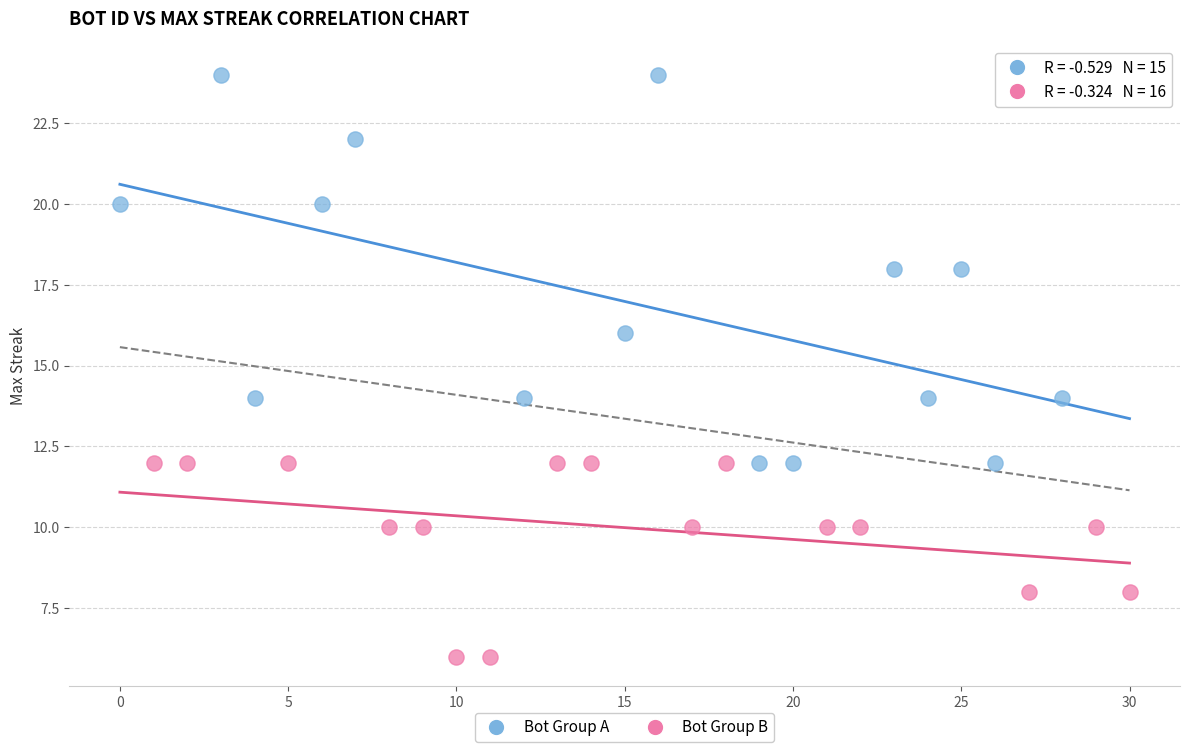

Which series has the widest spread of Y values?

Bot Group A